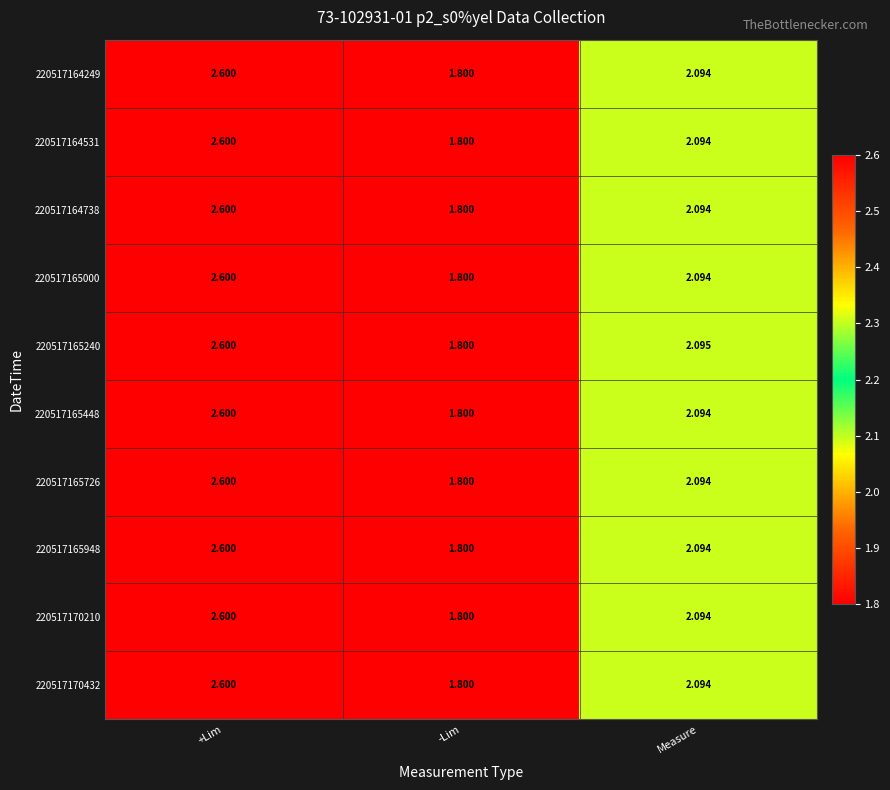

At which category is the sum across all series the highest?

+Lim